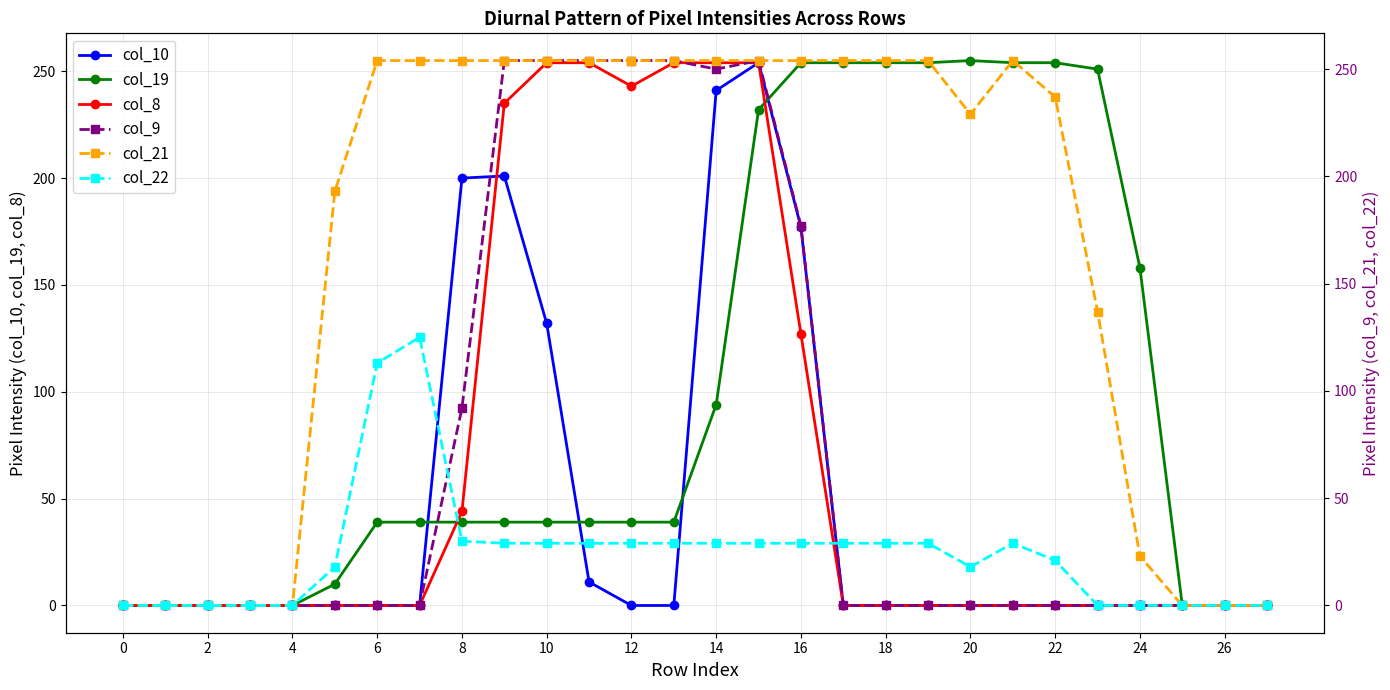

At which label does col_19 reach its peak?

20